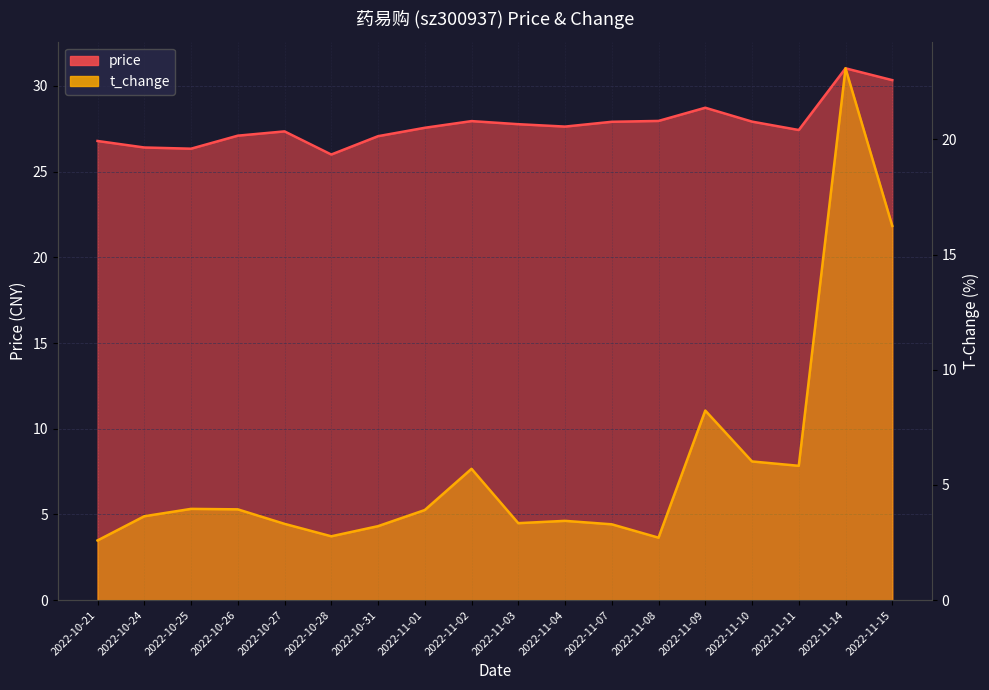

Which category has the highest value across all series?

2022-11-14